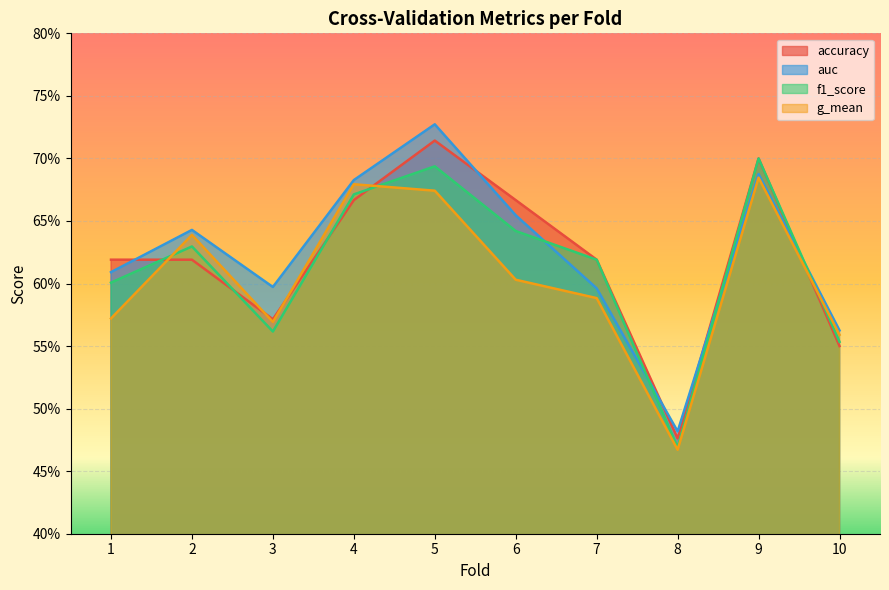

Rank the categories by g_mean value from lowest to highest.

8, 10, 3, 1, 7, 6, 2, 5, 4, 9